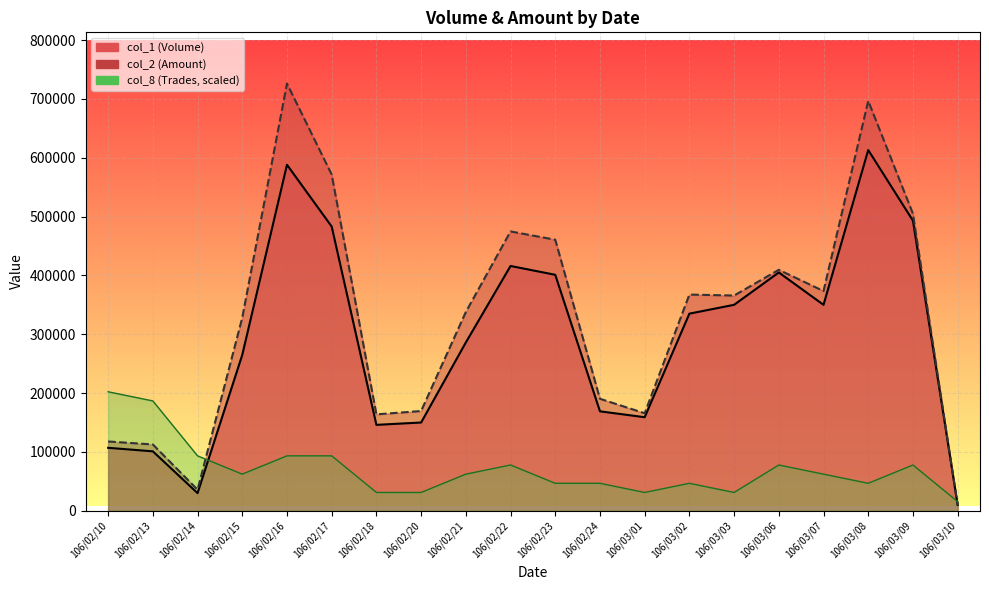

How many distinct data groups are displayed?

3